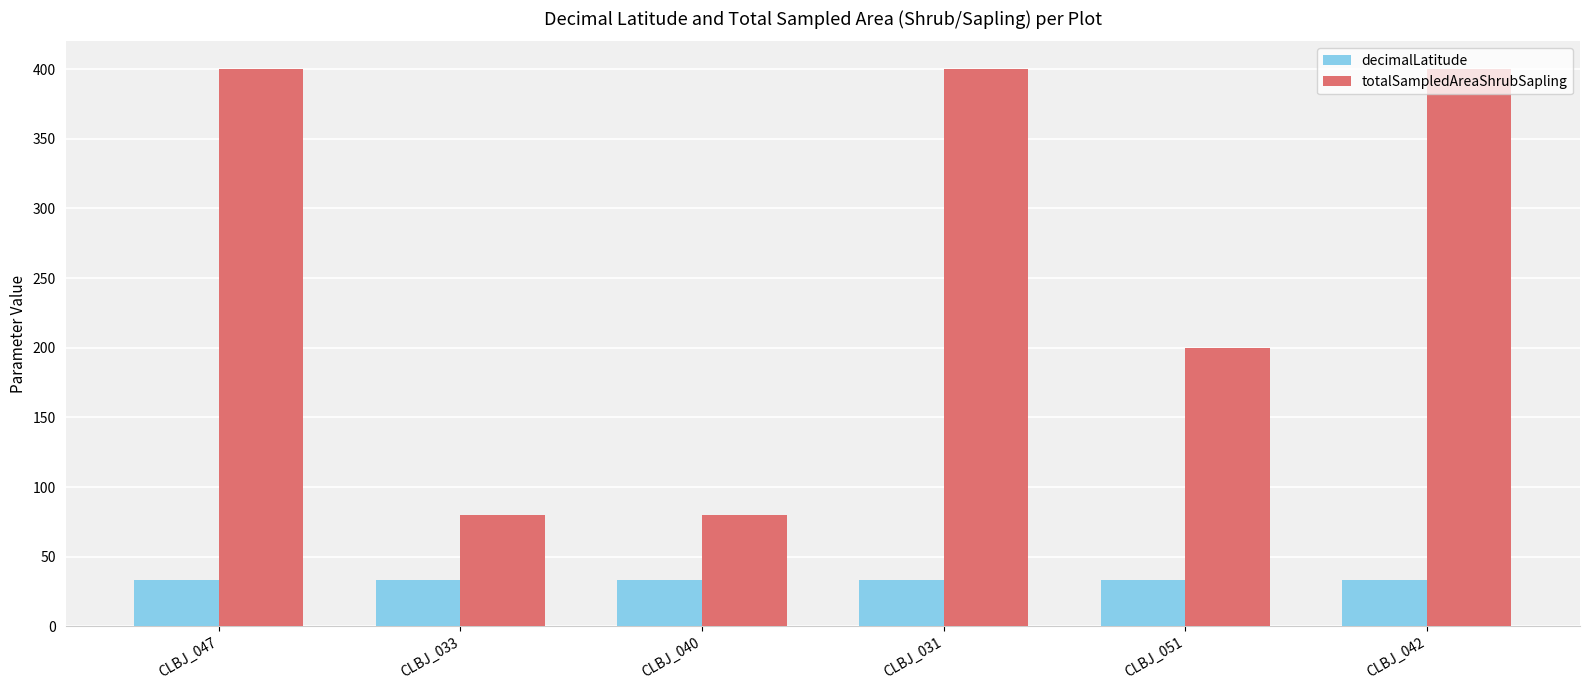

How many totalSampledAreaShrubSapling values are between 80 and 400?

6